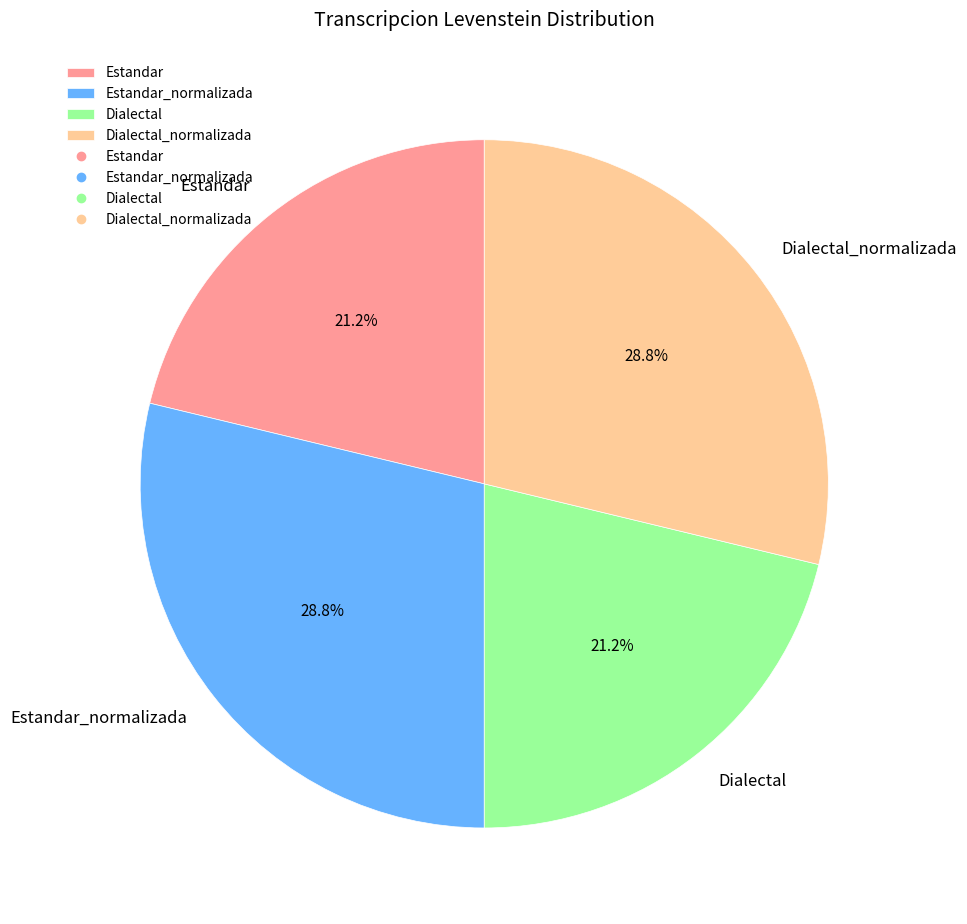

How many slices are in this pie chart?

4